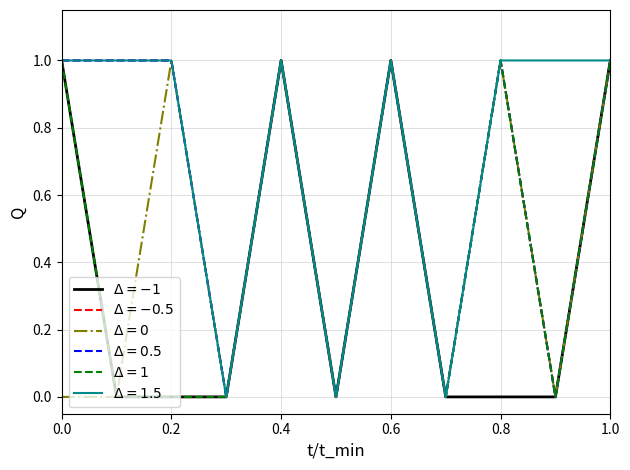

Is this an area chart (filled region under the line)?

No